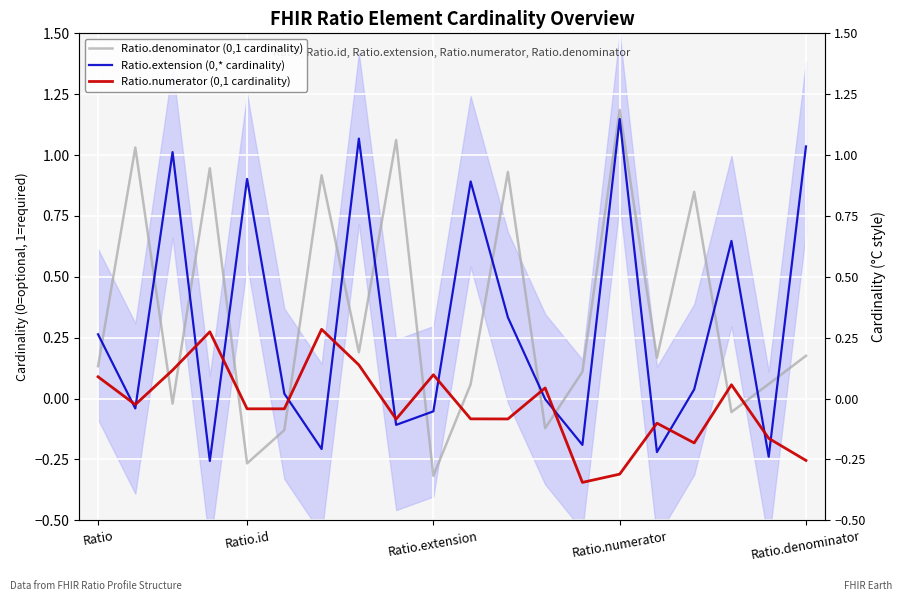

Is the value of Ratio.extension (0,* cardinality) at 14 greater than the value of Ratio.numerator (0,1 cardinality) at 12?

Yes